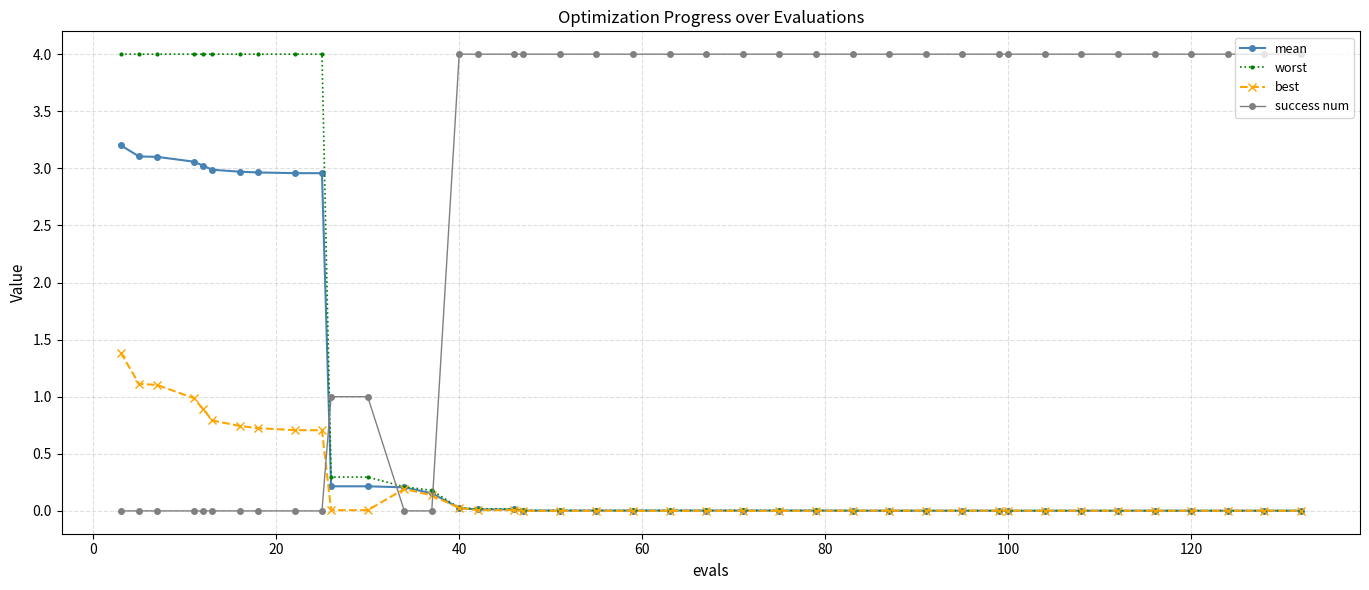

Which series has the largest total across all categories?

success num